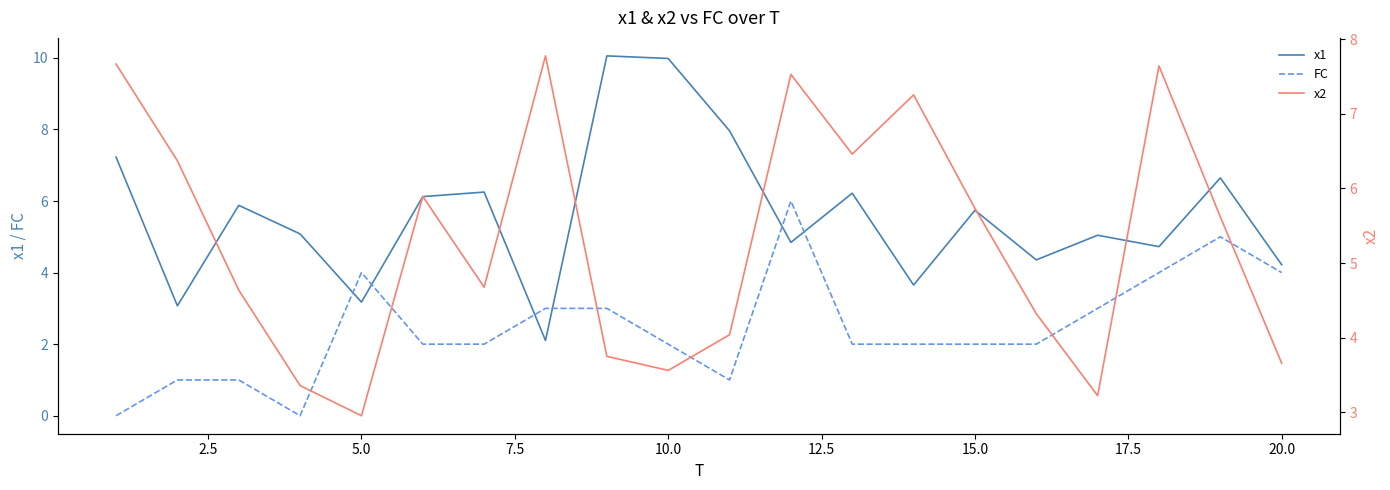

What is the maximum value for FC?

6.0